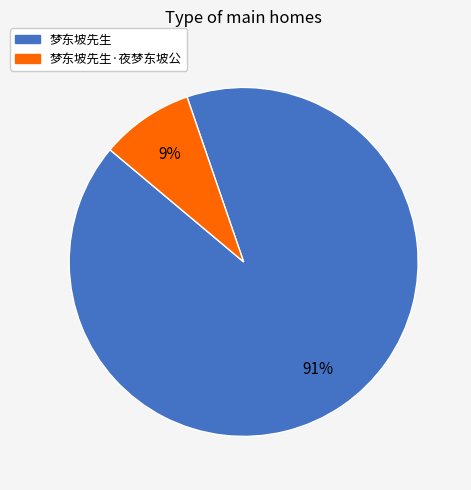

To the nearest percent, what is the average slice percentage?

50%